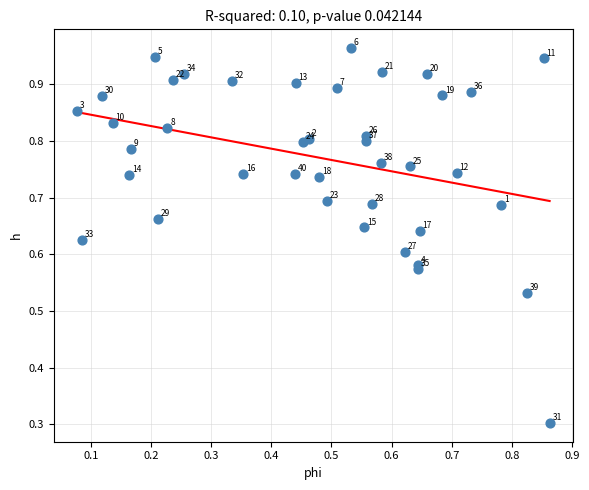

What Y value in the scatter plot is closest to 0?

0.3